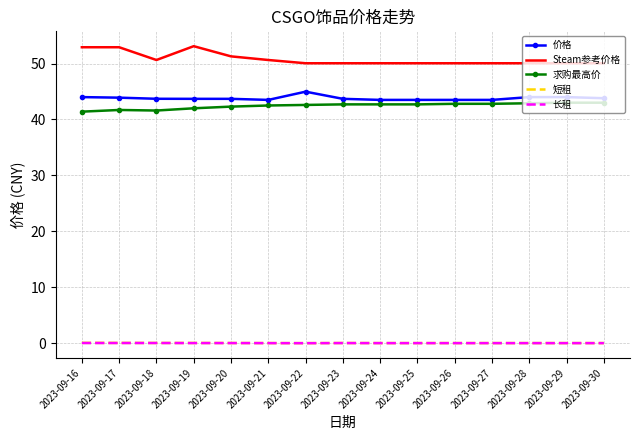

True or false: 短租 and 价格 intersect in this chart.

False